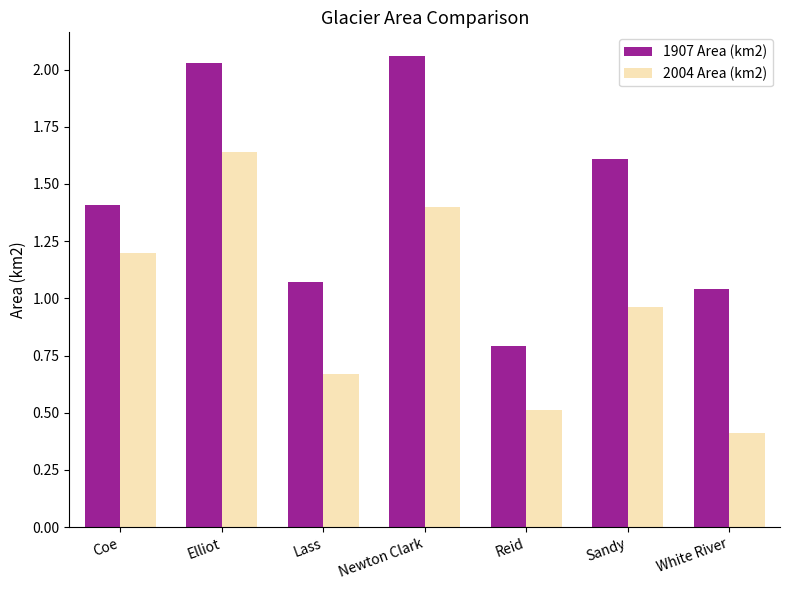

Between Coe and Newton Clark, which series saw the biggest shift?

1907 Area (km2)